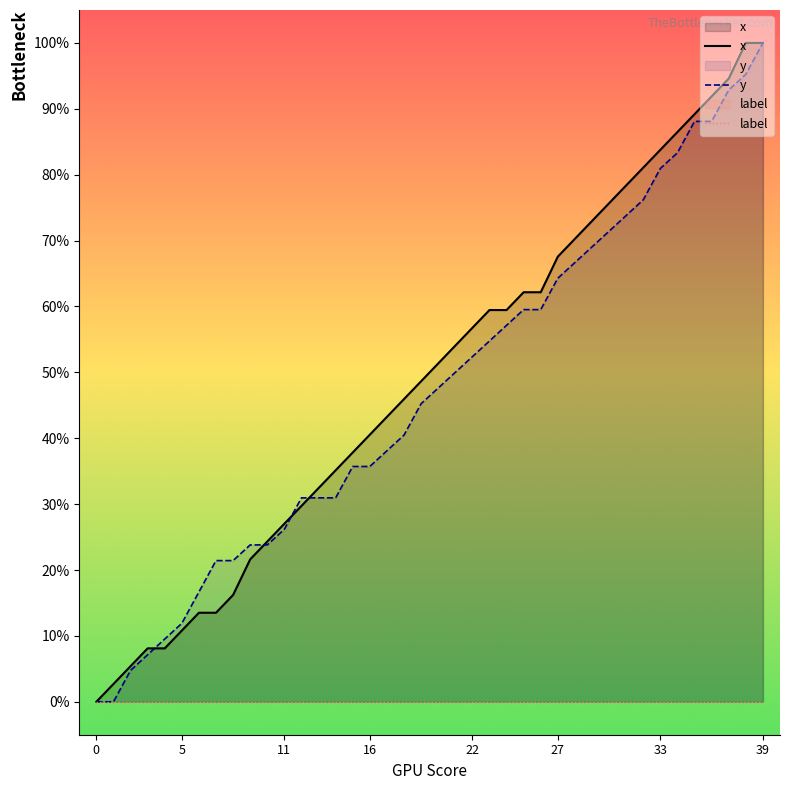

At which category is the sum across all series the highest?

39